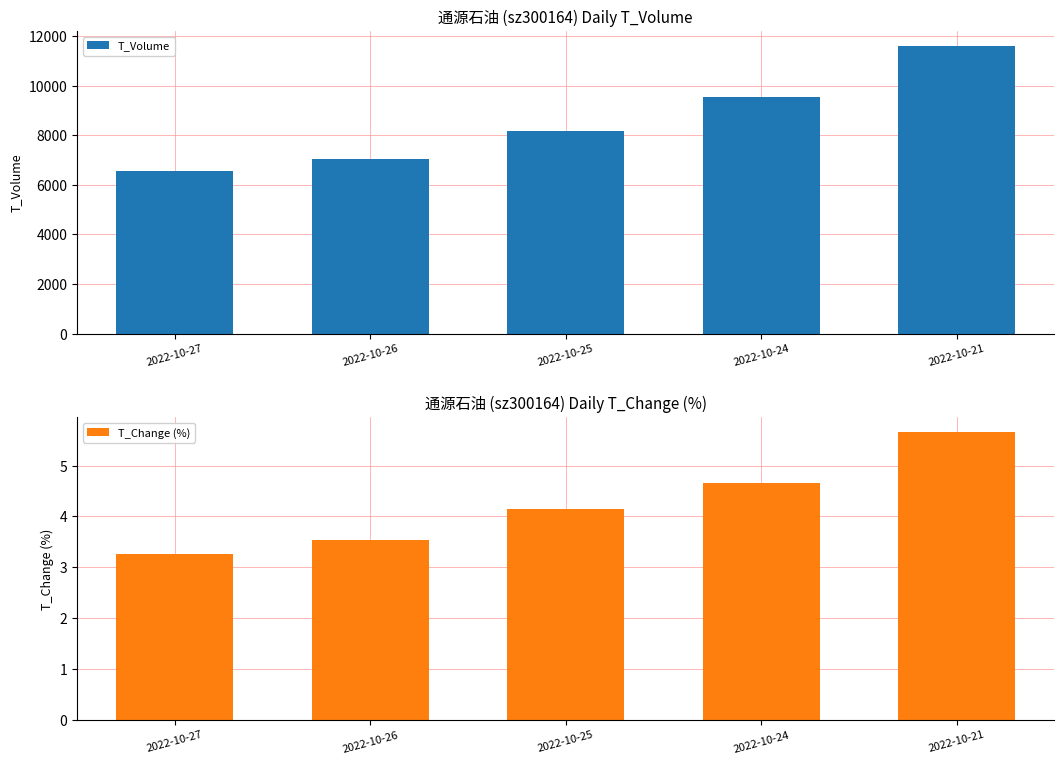

At which category does the chart reach its minimum across all series?

2022-10-27